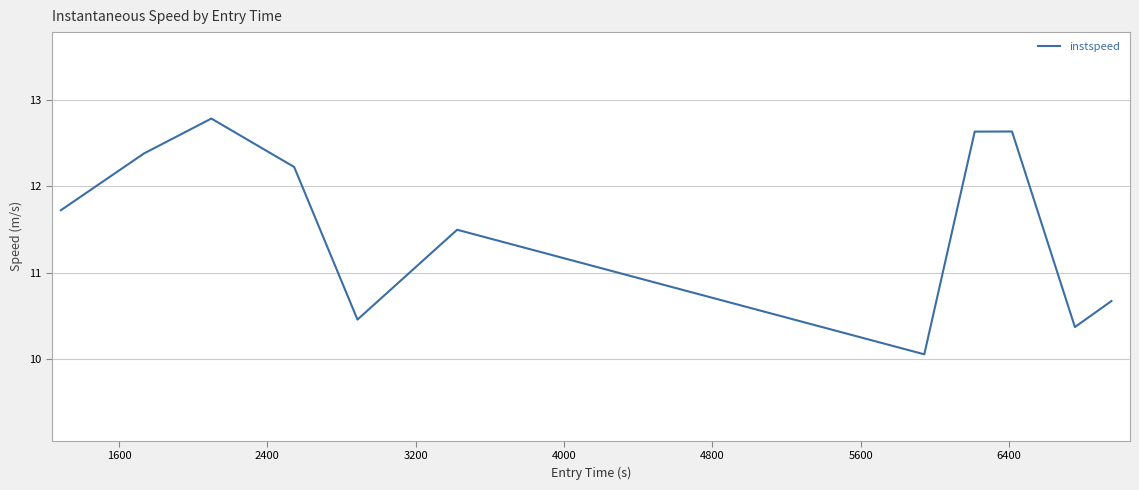

What is the maximum value shown in the chart?

12.8